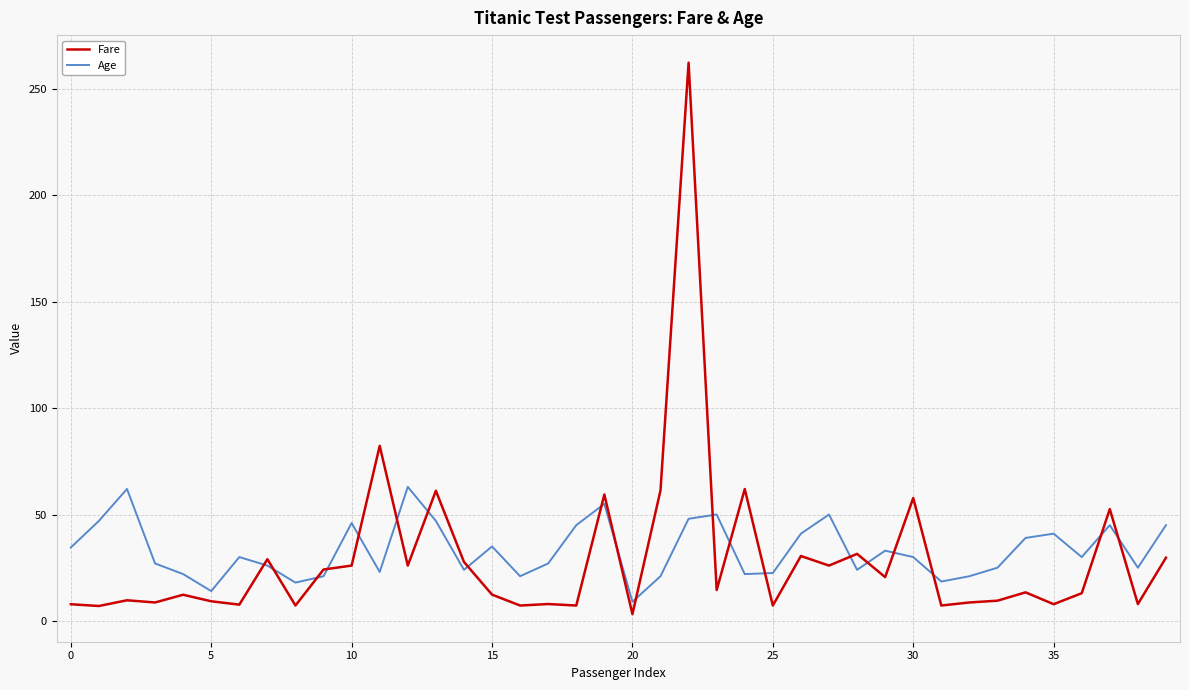

What is the difference between the maximum and minimum values in the Age series?

54.0